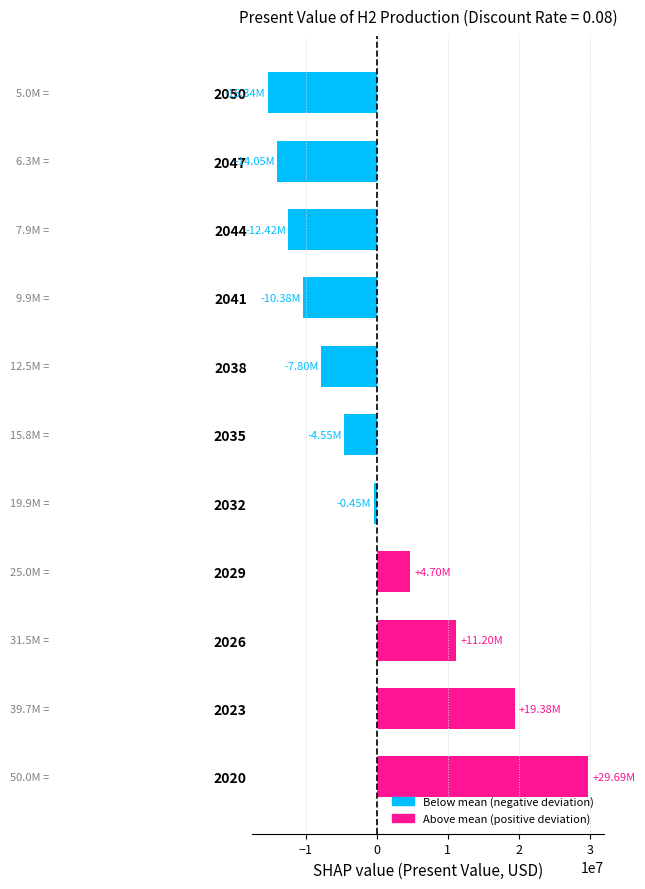

What is the difference between the second highest and minimum values?

34722745.4